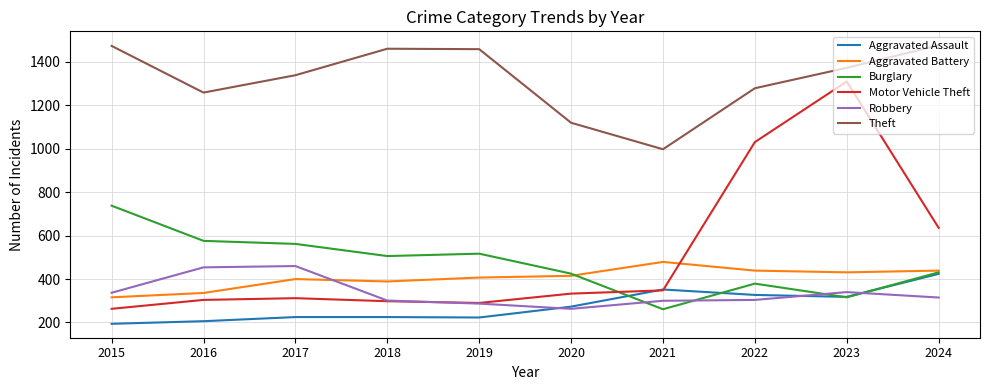

What is the smallest value displayed?

194